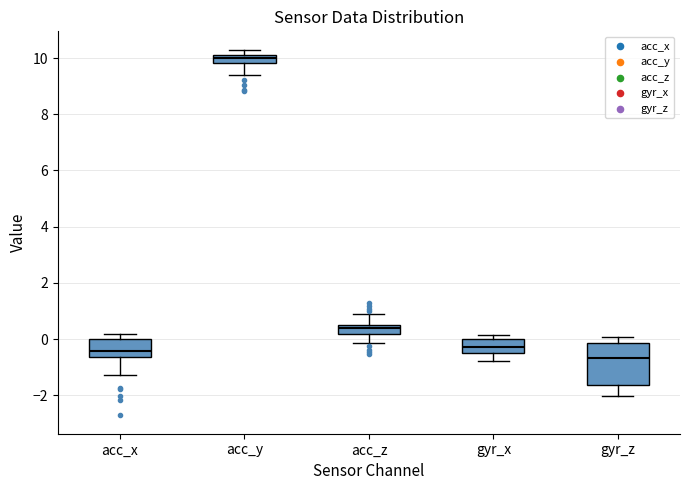

Which box's median line is the lowest?

gyr_z